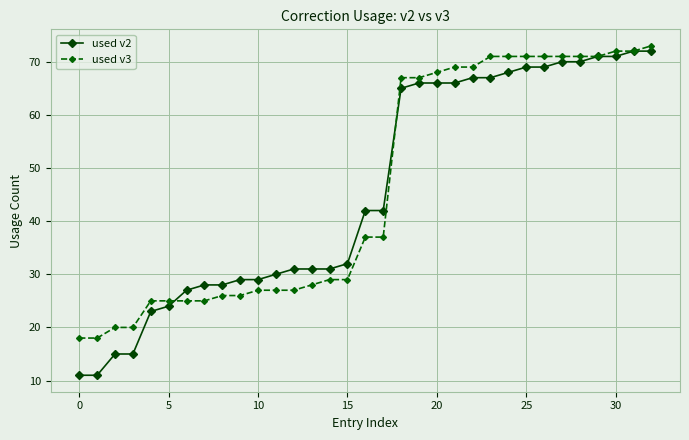

What is the maximum value for used v3?

73